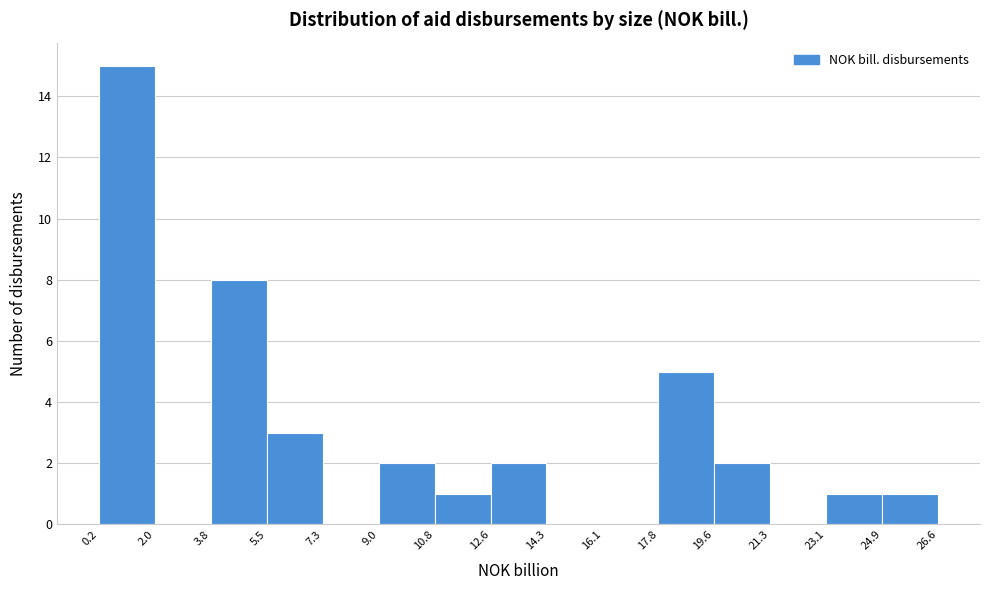

How tall is the bar that spans 12.6 to 14.3 on the x-axis? The values are not printed on the chart, so give them approximately, as read against the axis.

2